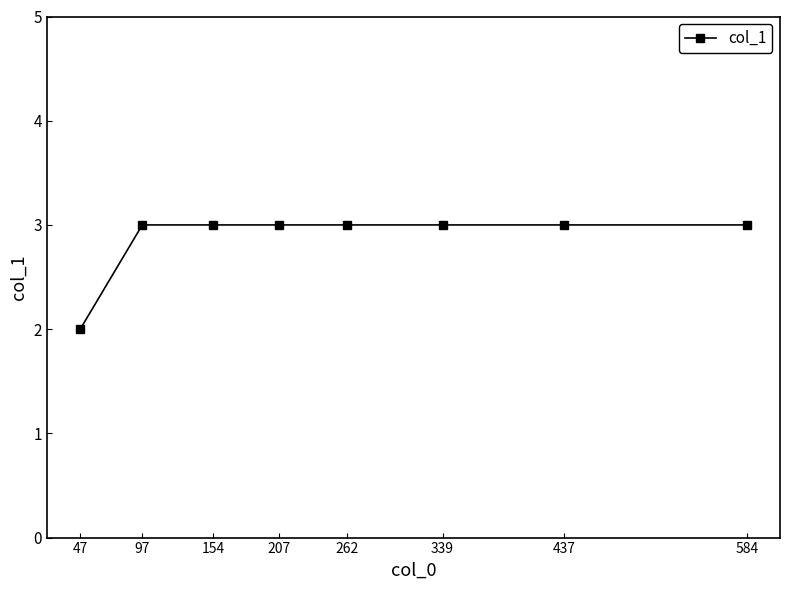

The value at 207 is 3. True or false?

True